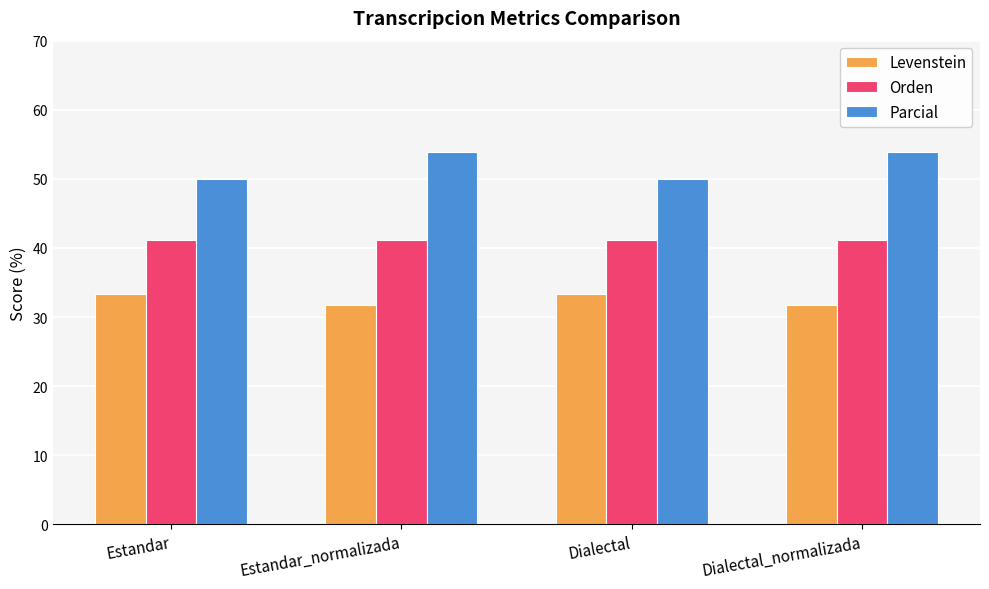

Reading left to right, extract all data points from this chart.

Levenstein: Estandar=33.3	Estandar_normalizada=31.8	Dialectal=33.3	Dialectal_normalizada=31.8
Orden: Estandar=41.2	Estandar_normalizada=41.2	Dialectal=41.2	Dialectal_normalizada=41.2
Parcial: Estandar=50.0	Estandar_normalizada=53.8	Dialectal=50.0	Dialectal_normalizada=53.8